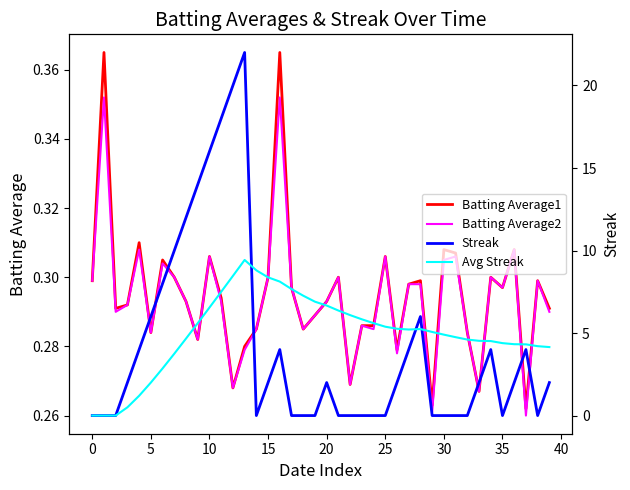

Is it true that Batting Average1 equals 0.3 at 17?

True